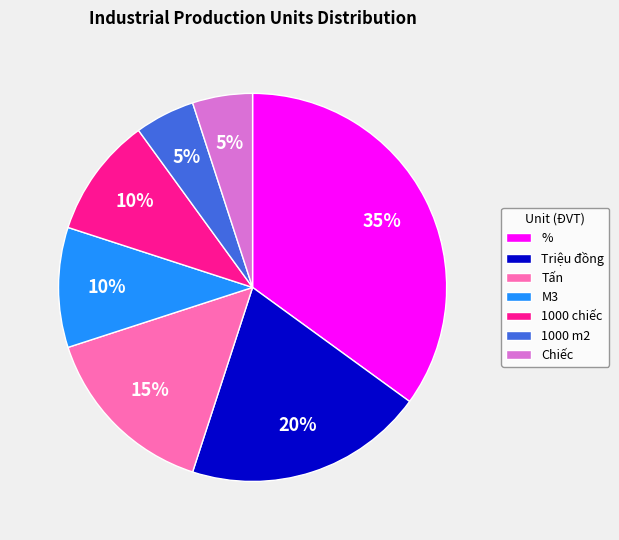

Is it true that 1000 m2 is 1% of the pie?

False